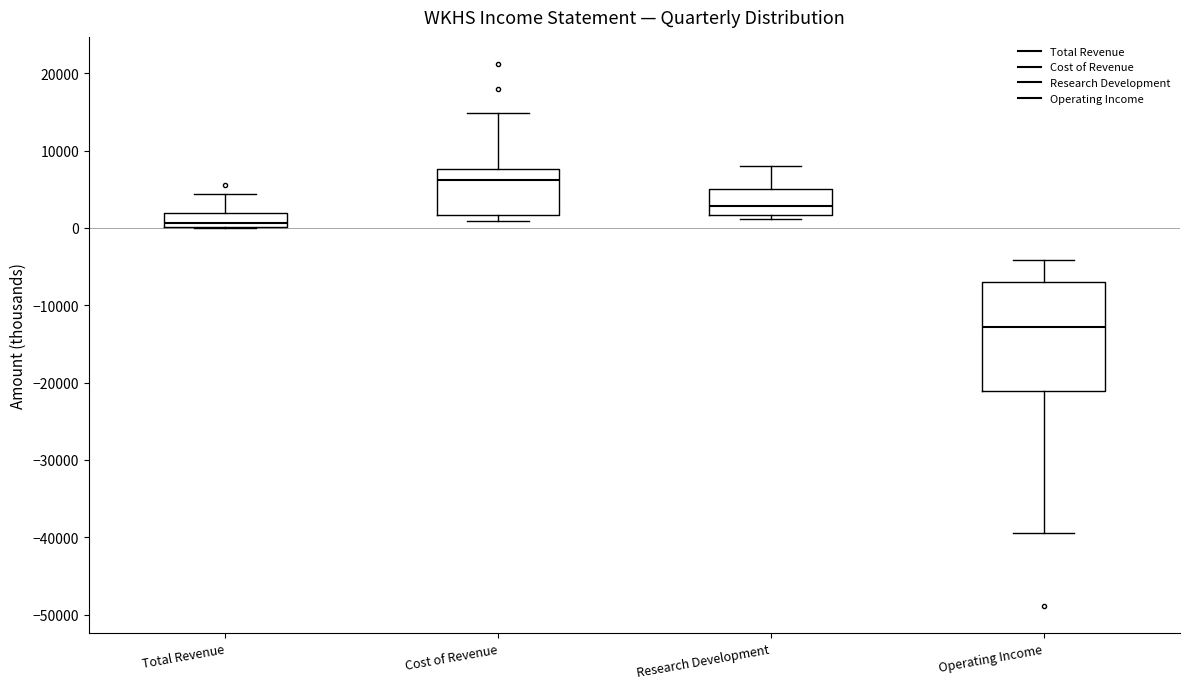

Reading left to right, read every box against the y-axis: the position of its median line, the range the box covers, and the ends of its whiskers. The values are not printed on the chart, so give them approximately, as read against the axis.

Total Revenue: median 1000, box 0 to 2000, whiskers 0 to 4000
Cost of Revenue: median 6000, box 2000 to 8000, whiskers 1000 to 15000
Research Development: median 3000, box 2000 to 5000, whiskers 1000 to 8000
Operating Income: median -13000, box -21000 to -7000, whiskers -39000 to -4000